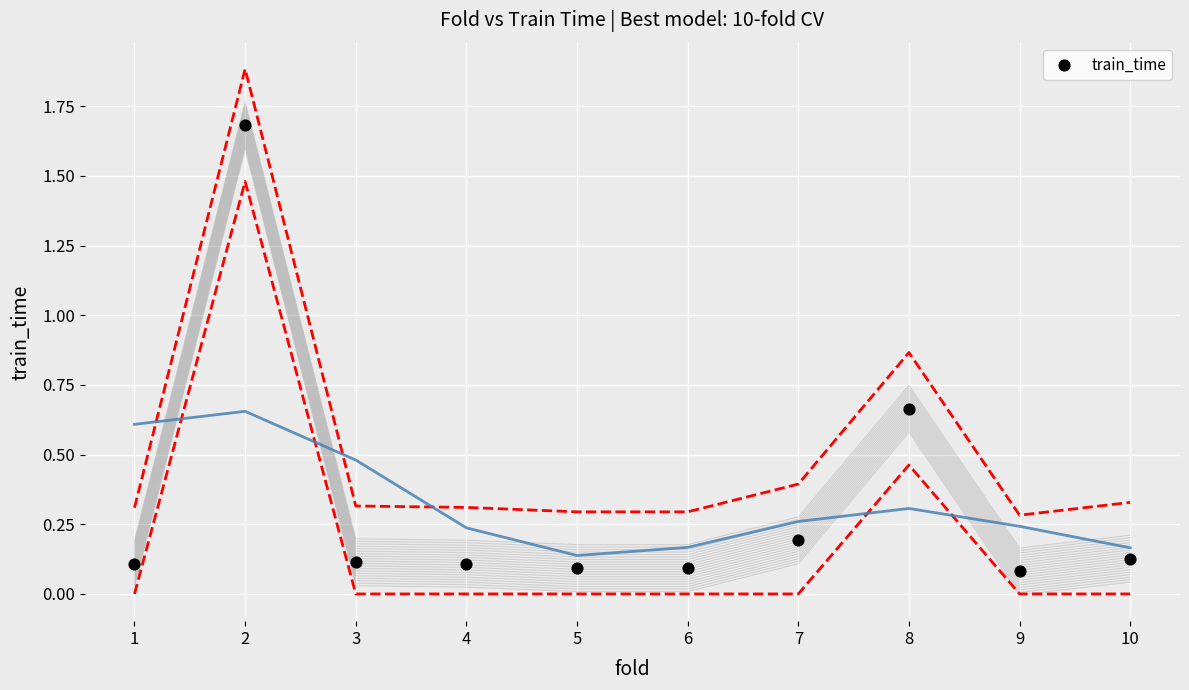

What is the range of Y values (max minus min)?

1.6